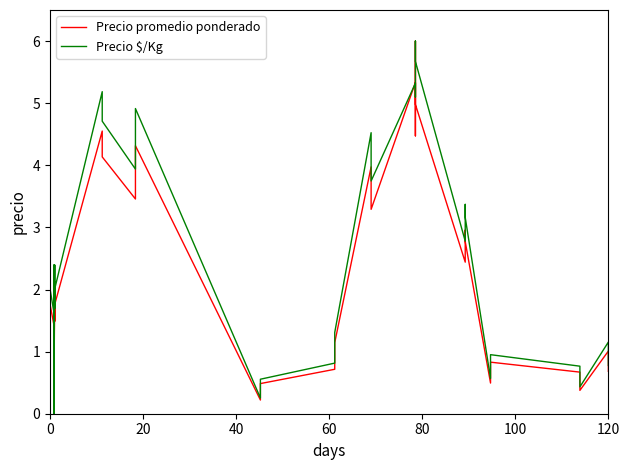

What is the difference between the maximum and minimum values in the Precio promedio ponderado series?

6.0